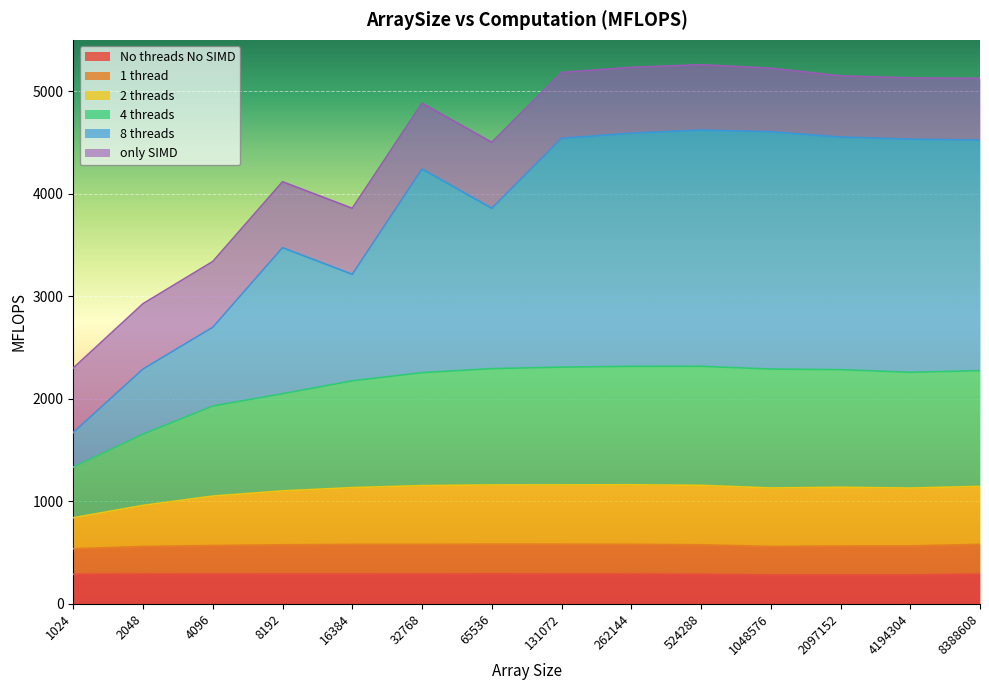

What is the total value across all series at 8192?

4116.2